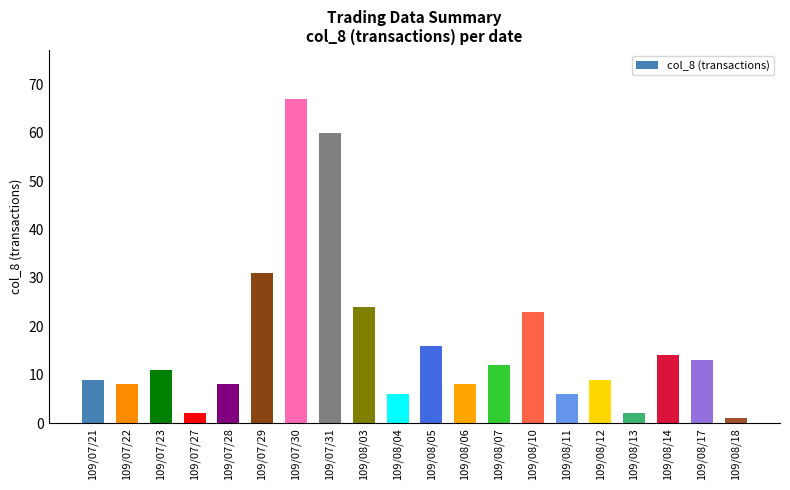

Does the chart contain any negative values?

No